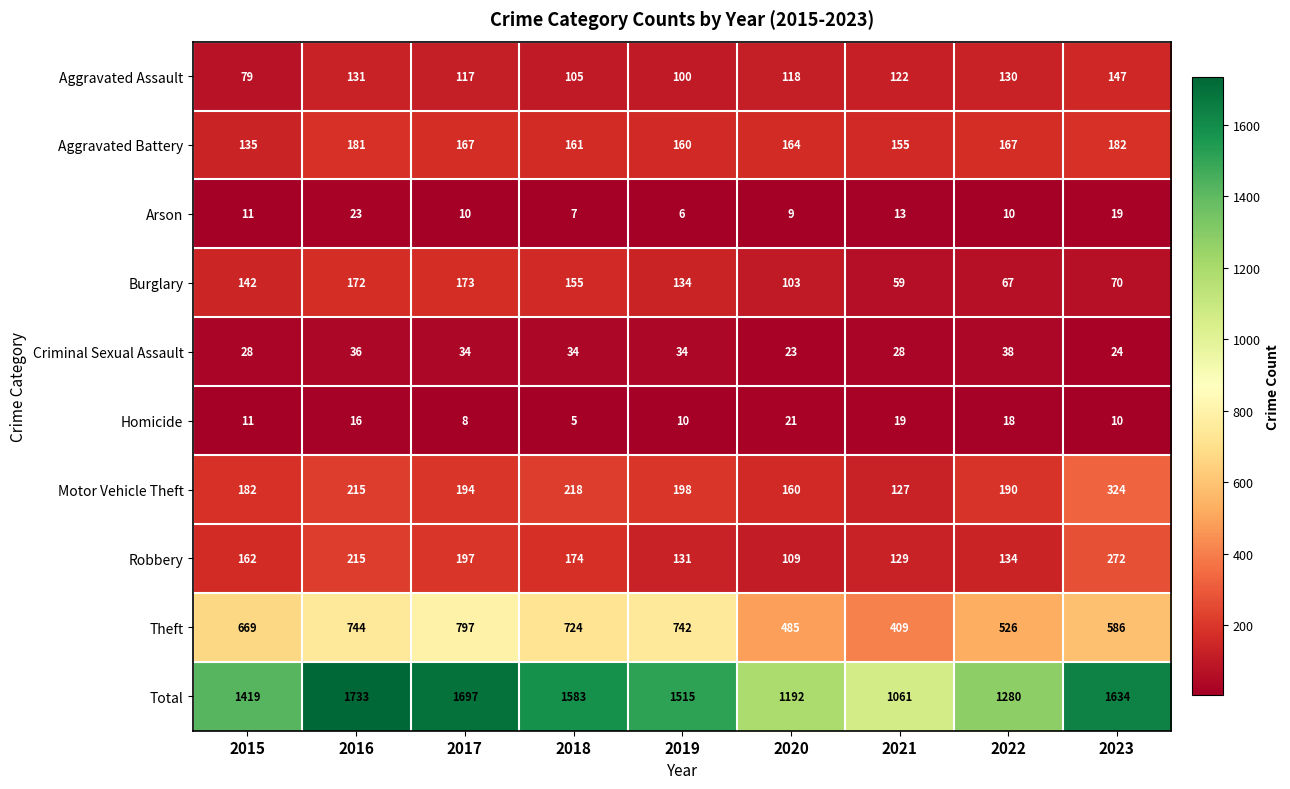

What is the total value across all series at 2022?

2560